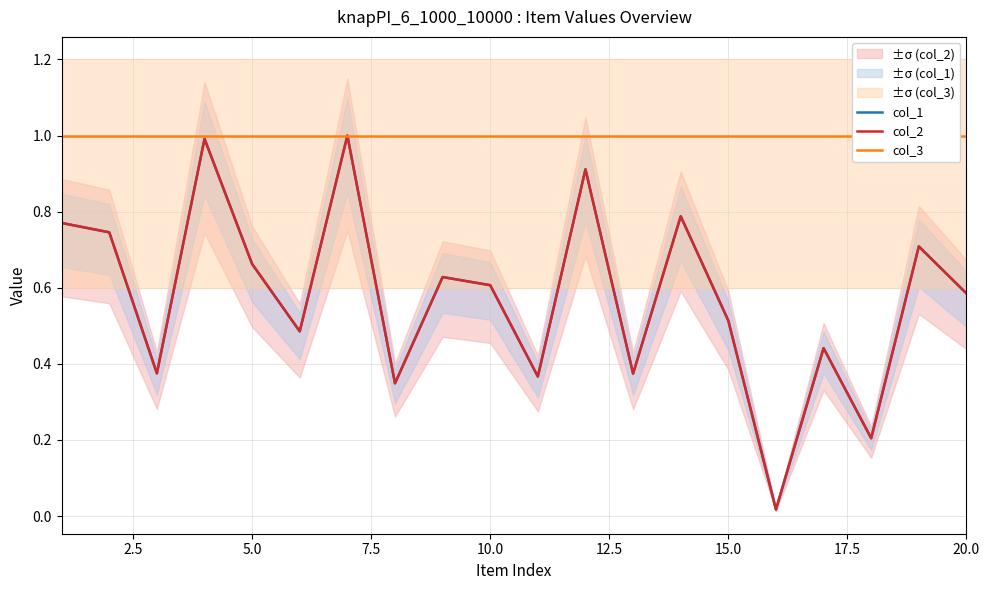

Reading left to right, extract all data points from this chart.

col_1: 0.8	0.7	0.4	1.0	0.7	0.5	1.0	0.3	0.6	0.6	0.4	0.9	0.4	0.8	0.5	0.0	0.4	0.2	0.7	0.6
col_2: 0.8	0.7	0.4	1.0	0.7	0.5	1.0	0.3	0.6	0.6	0.4	0.9	0.4	0.8	0.5	0.0	0.4	0.2	0.7	0.6
col_3: 1.0	1.0	1.0	1.0	1.0	1.0	1.0	1.0	1.0	1.0	1.0	1.0	1.0	1.0	1.0	1.0	1.0	1.0	1.0	1.0